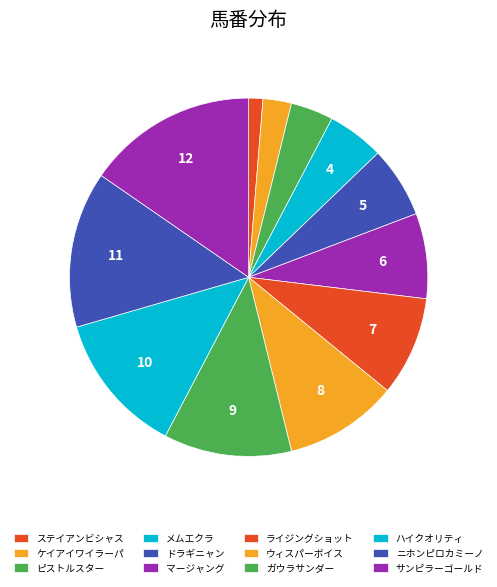

How many slices are in this pie chart?

12